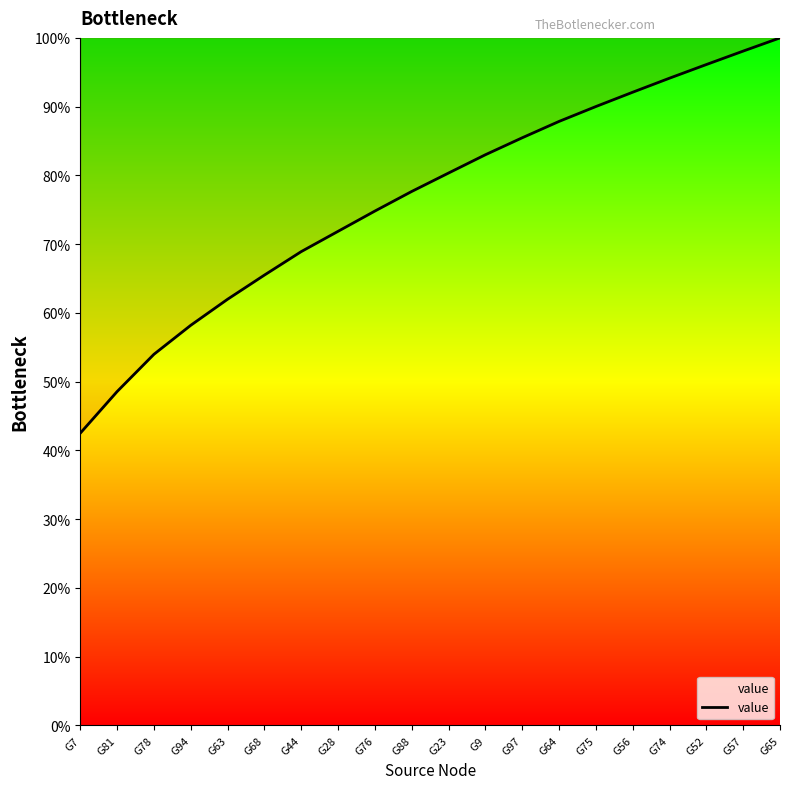

What is the change in value from G28 to G52?

+24.3